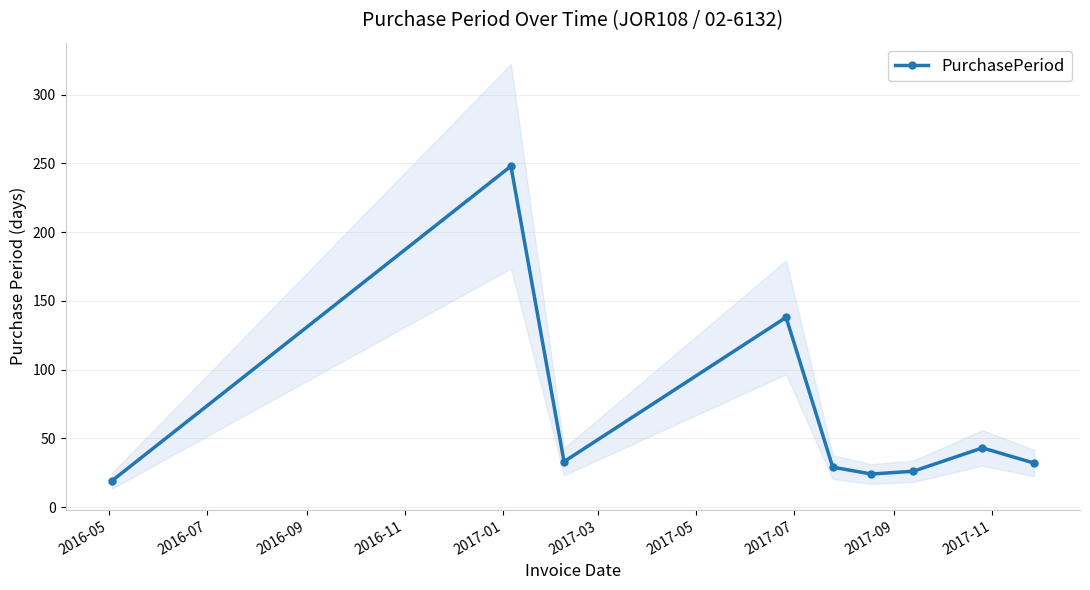

What is the lowest value of the PurchasePeriod series?

19